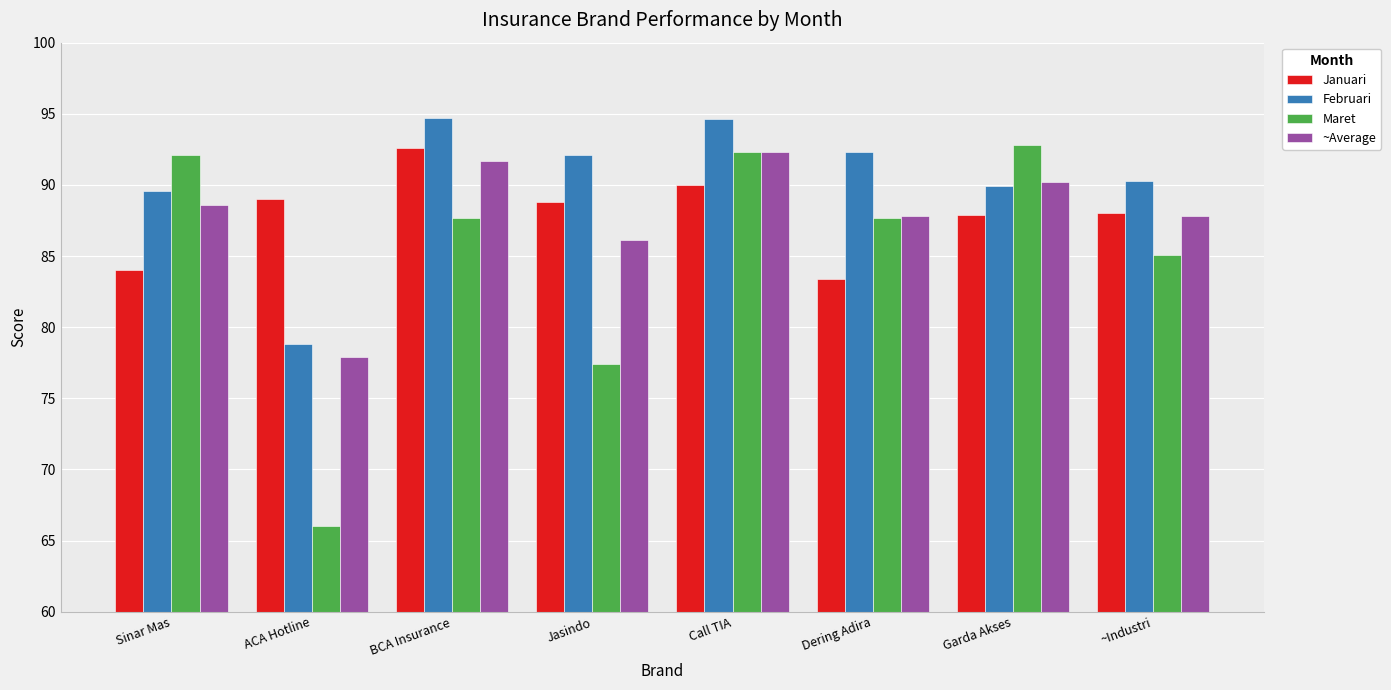

How many bars are there in total?

32